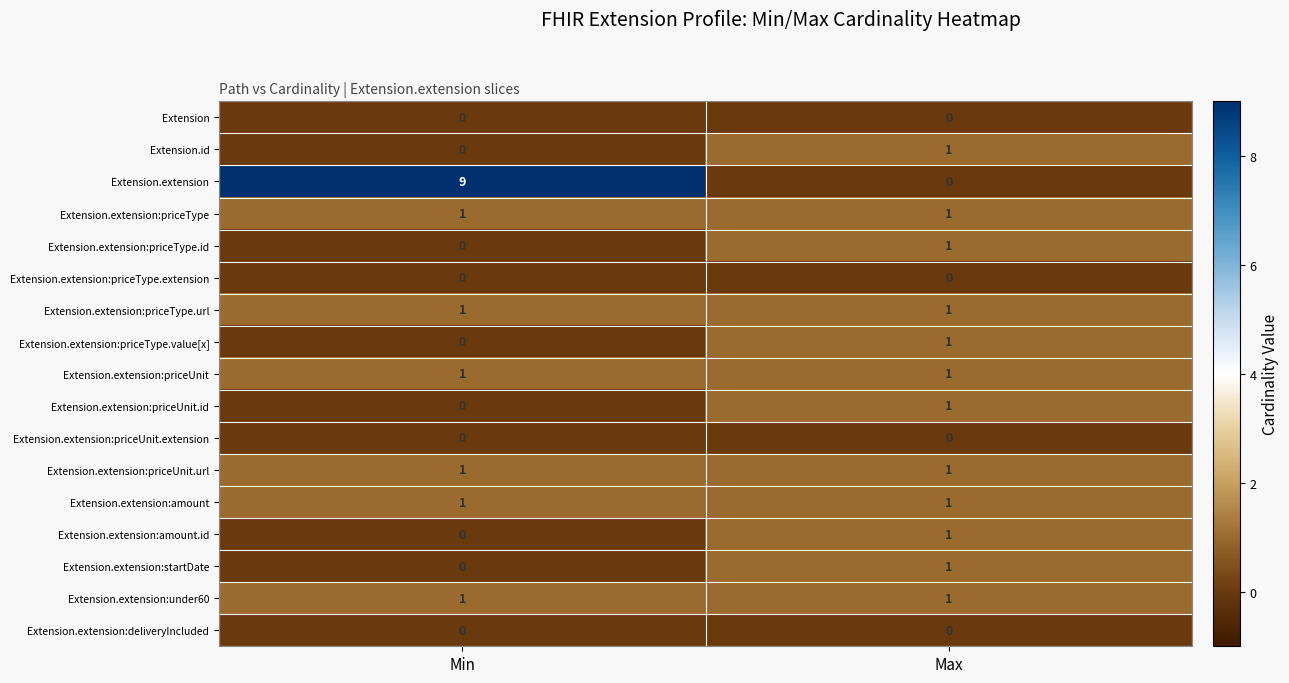

Which series has the largest range (max minus min)?

Extension.extension